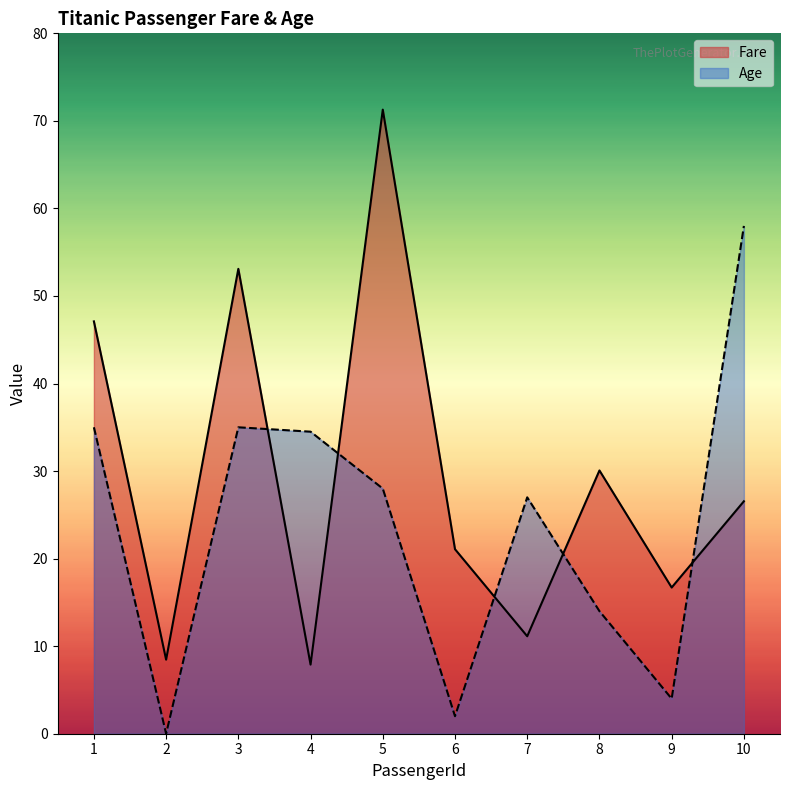

What is the sum of all Age values?

237.5